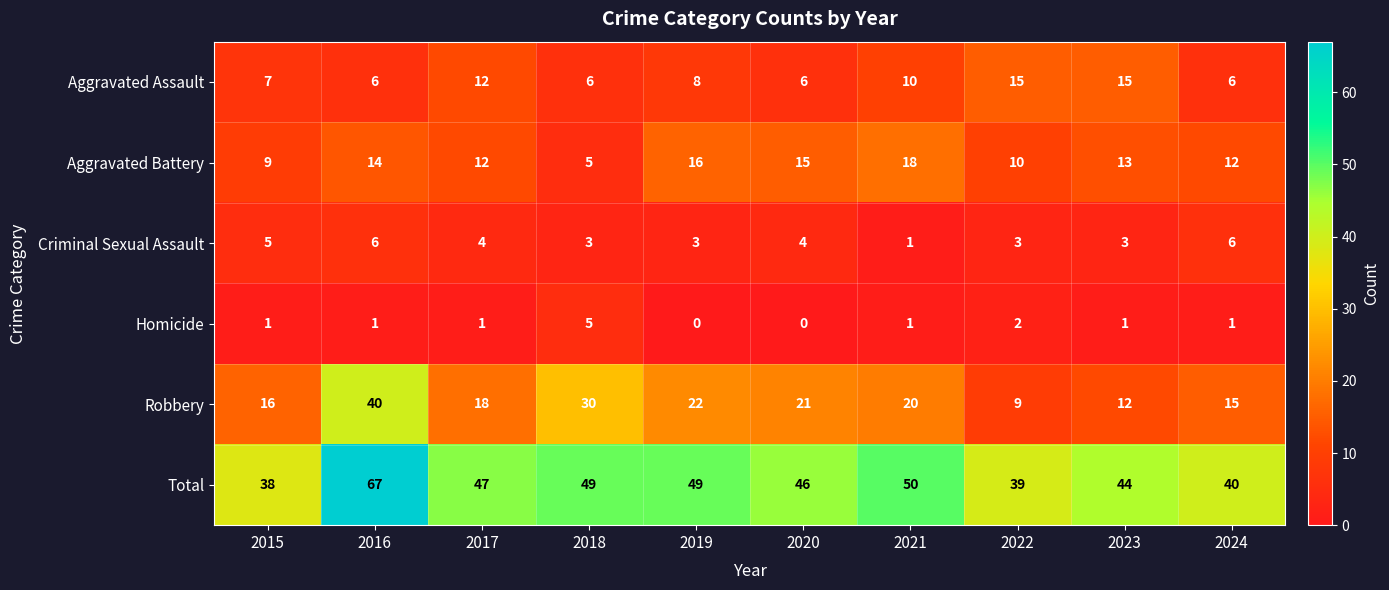

The Criminal Sexual Assault series shows 10 at 2024. True or false?

False